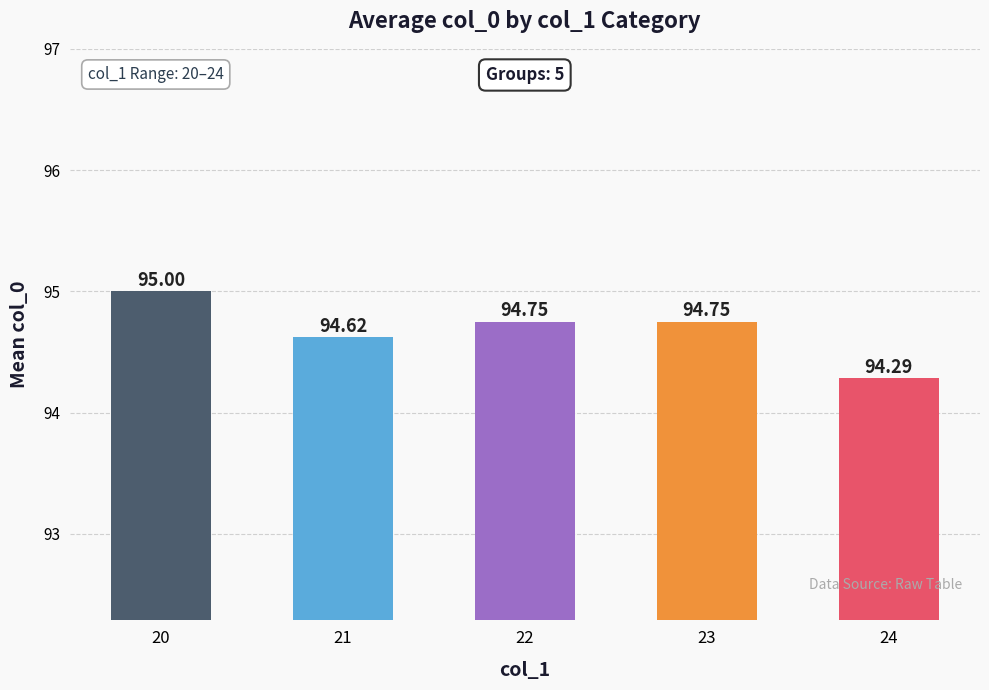

What is the average value?

94.7